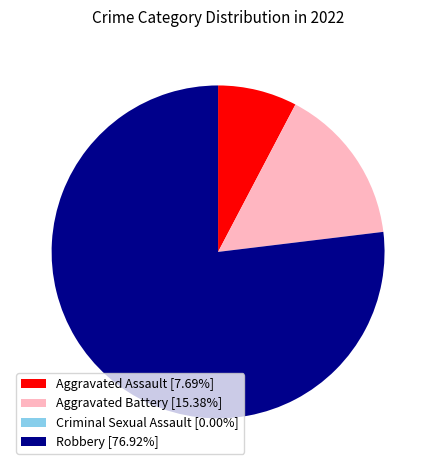

What is the majority slice?

Robbery